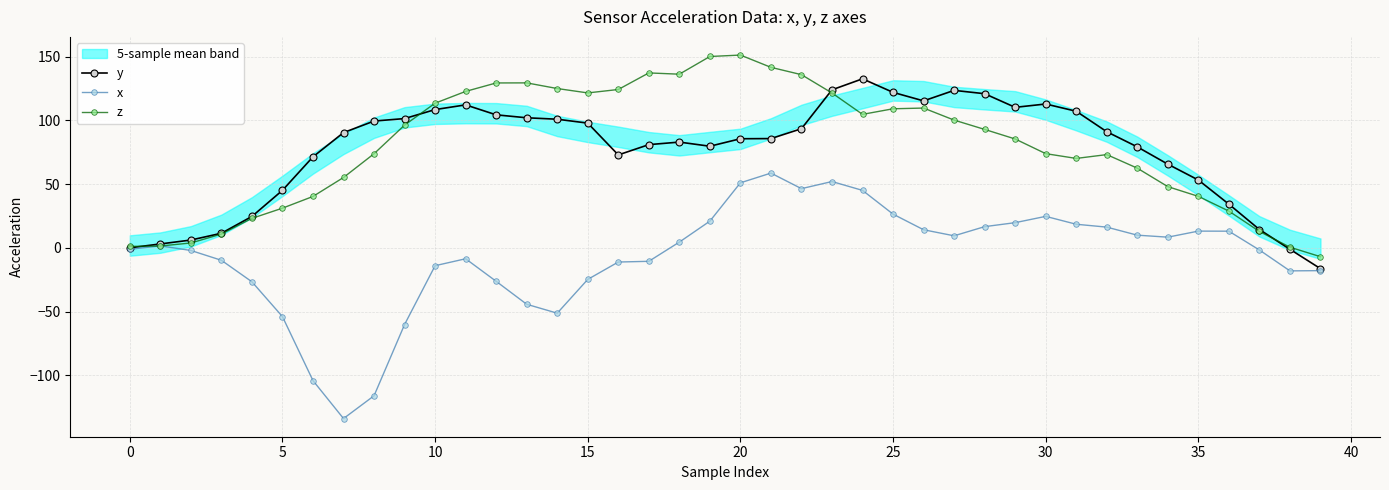

Is it true that x equals 8.4 at 34?

True